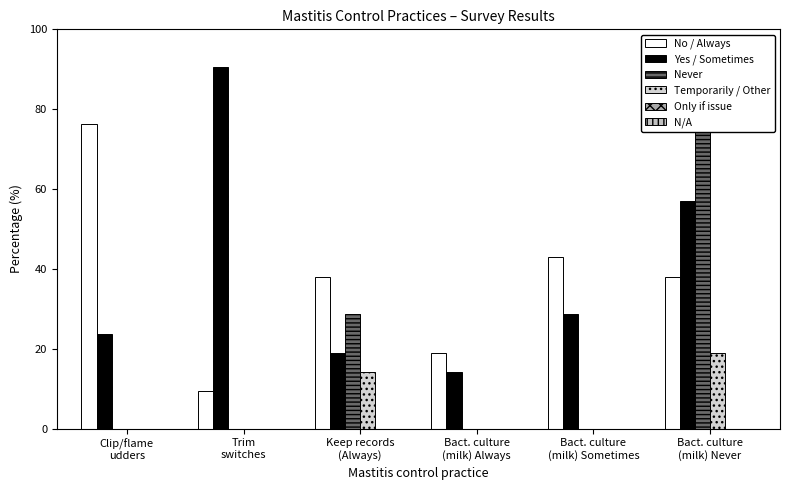

What is the label of the 1st bar from the right?

Bact. culture
(milk) Never